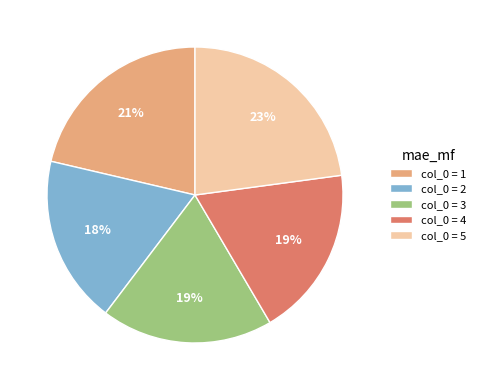

Which category has the biggest portion of the pie?

col_0 = 5